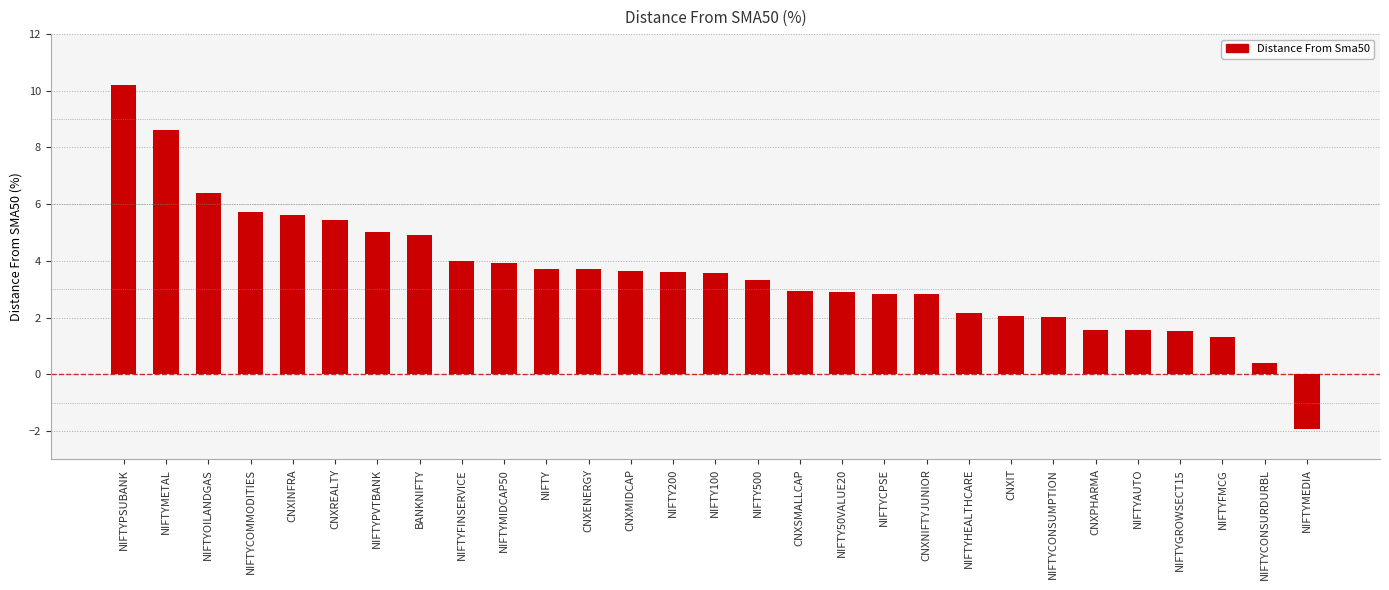

How many values are below zero?

1